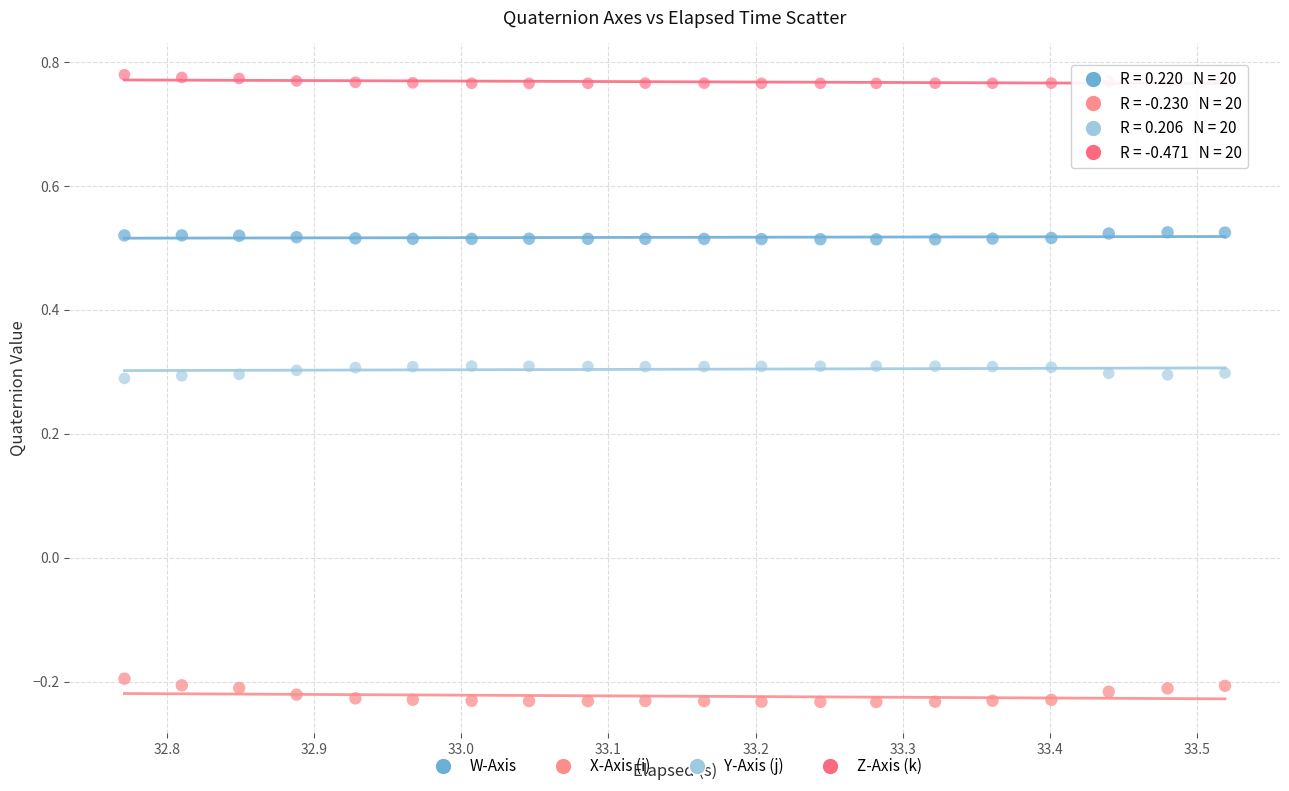

What is the X range (max minus min) for the scatter plot?

0.7